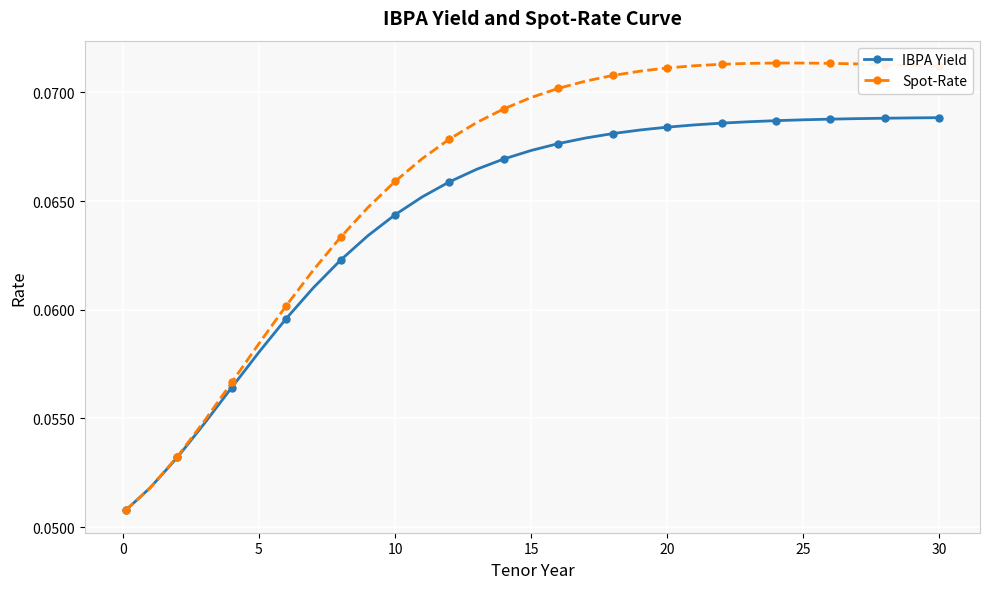

Does the chart display data point markers on the line(s)?

Yes